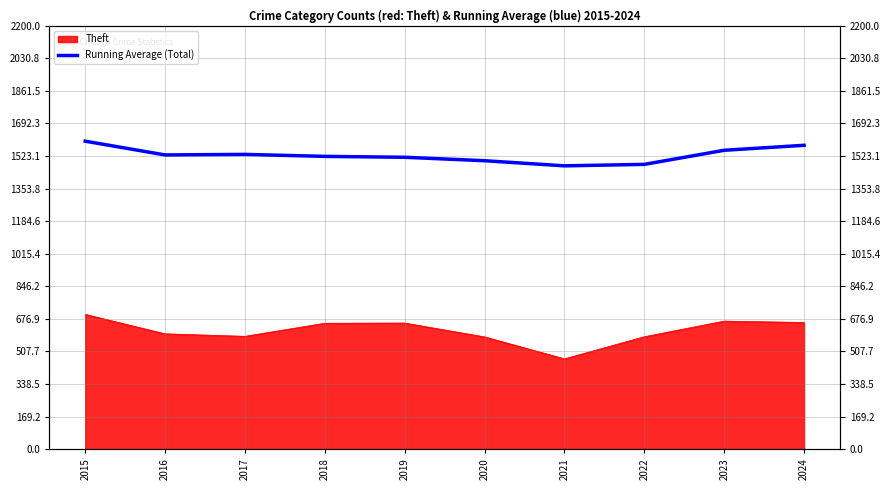

Which label corresponds to the largest value in the chart?

2015